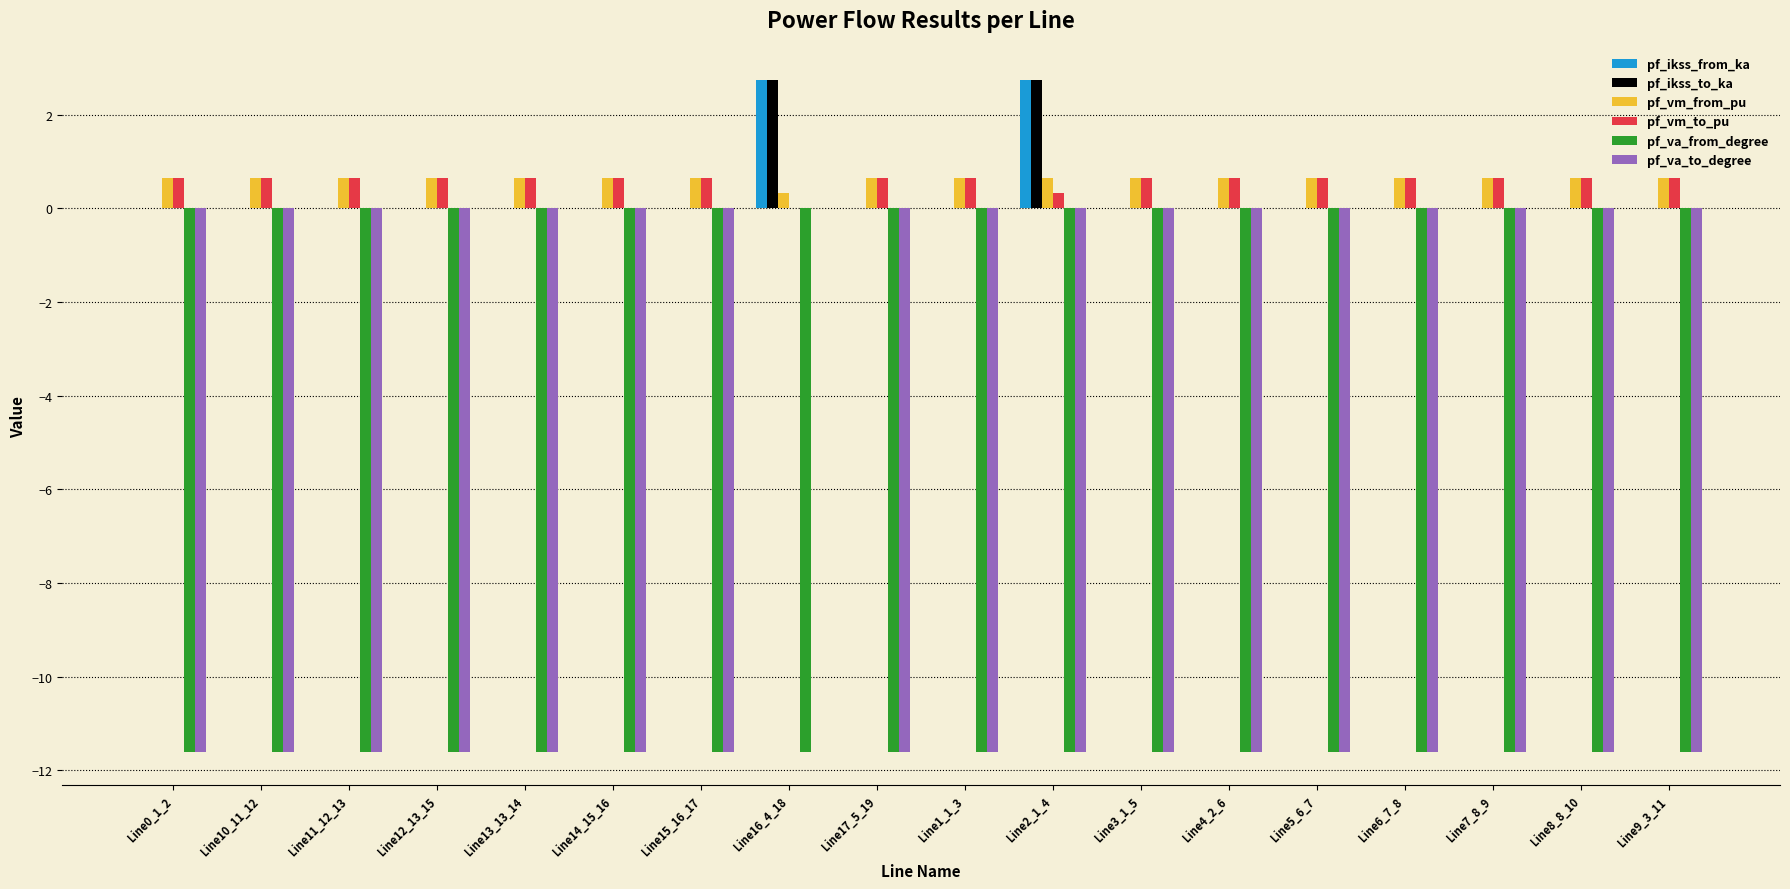

What is the total value across all series at Line4_2_6?

-21.9